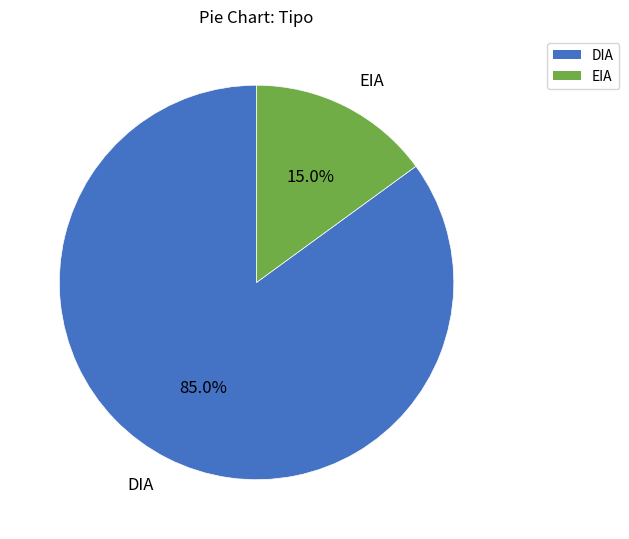

To the nearest percent, what is the average slice percentage?

50%